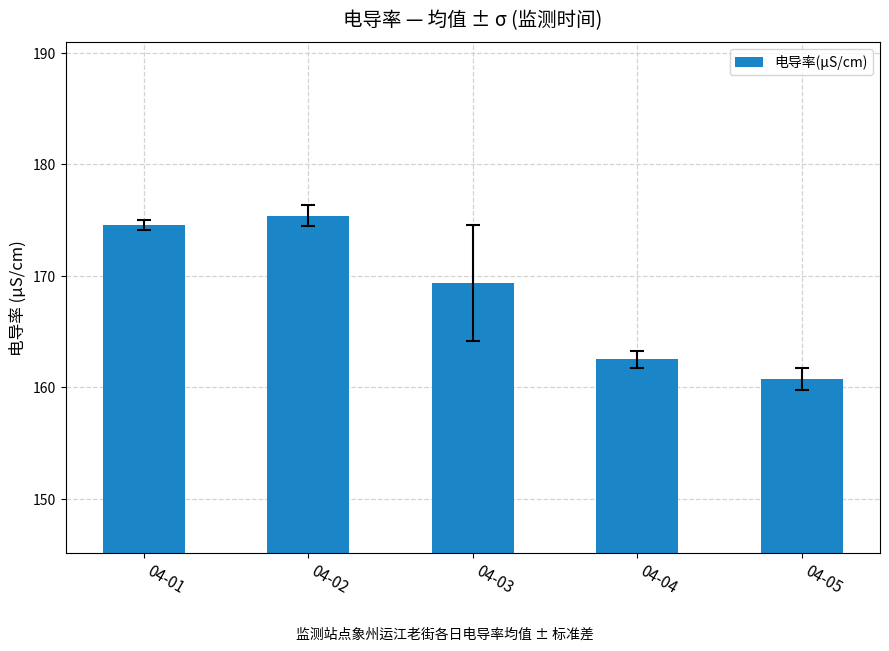

At which category does the chart reach its peak across all series?

04-02